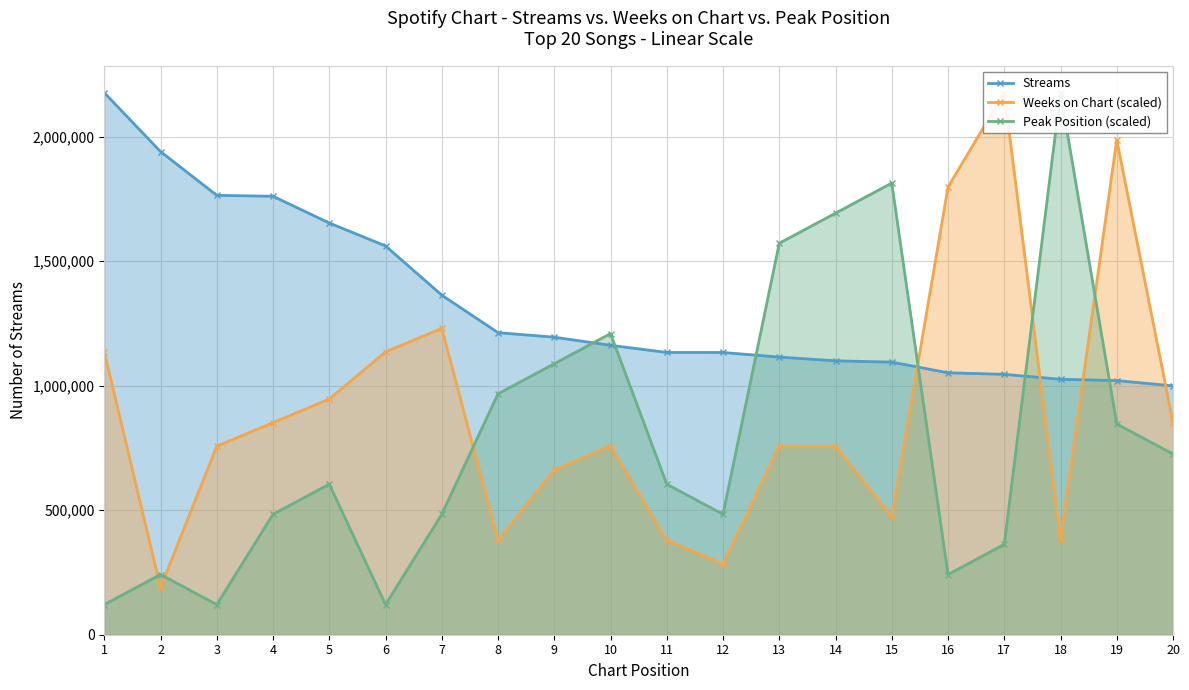

Is it true that Weeks on Chart (scaled) equals 701424.1 at 15?

False